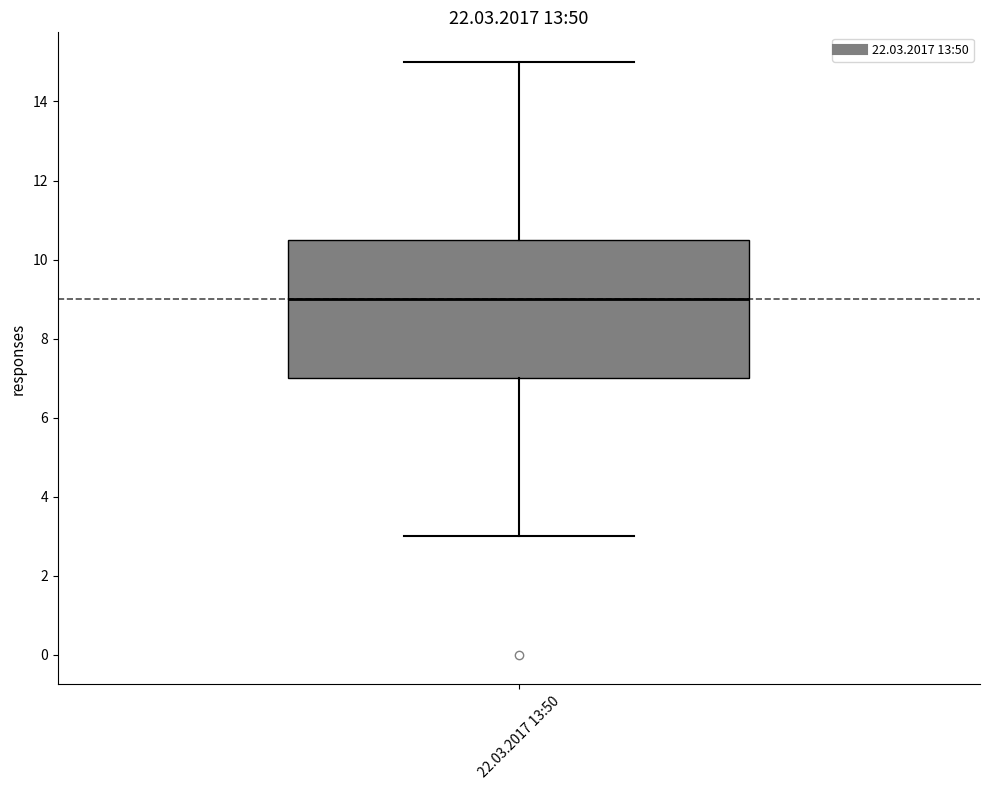

Read this box plot against the y-axis: the position of the median line, the range covered by the box, and the ends of both whiskers. The values are not printed on the chart, so give them approximately, as read against the axis.

median 9.0, box 7.0 to 10.6, whiskers 3.0 to 15.0